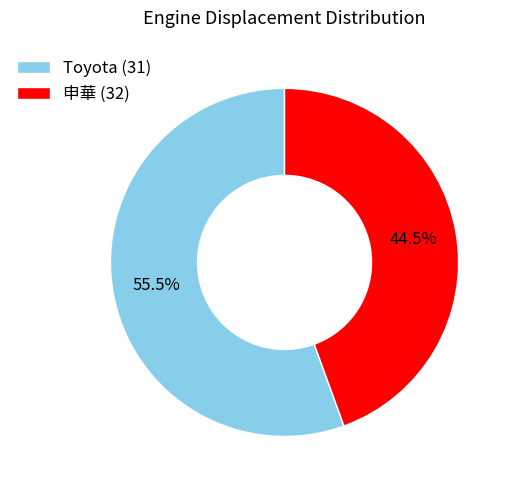

Does 申華 (32) represent more than half of the total?

No